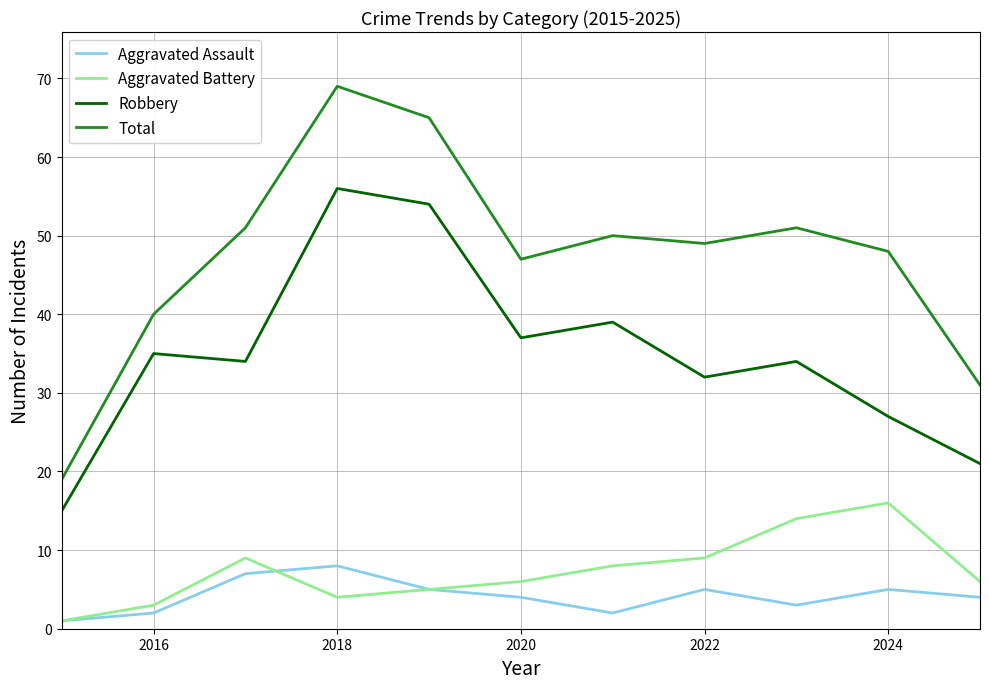

What is the greatest value displayed?

69